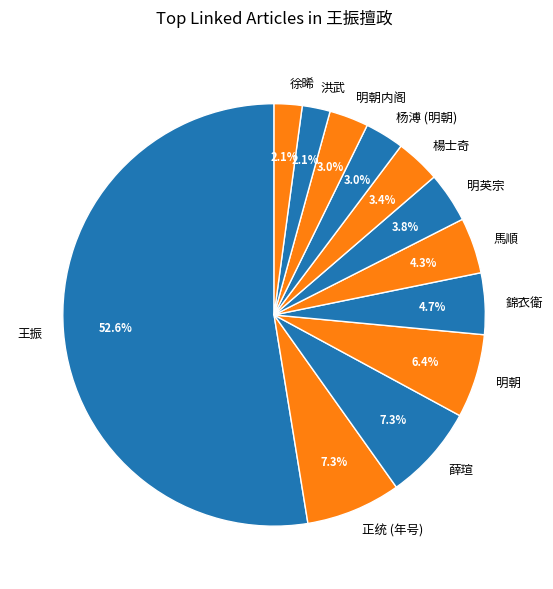

Is it true that 明朝 is 18% of the pie?

False